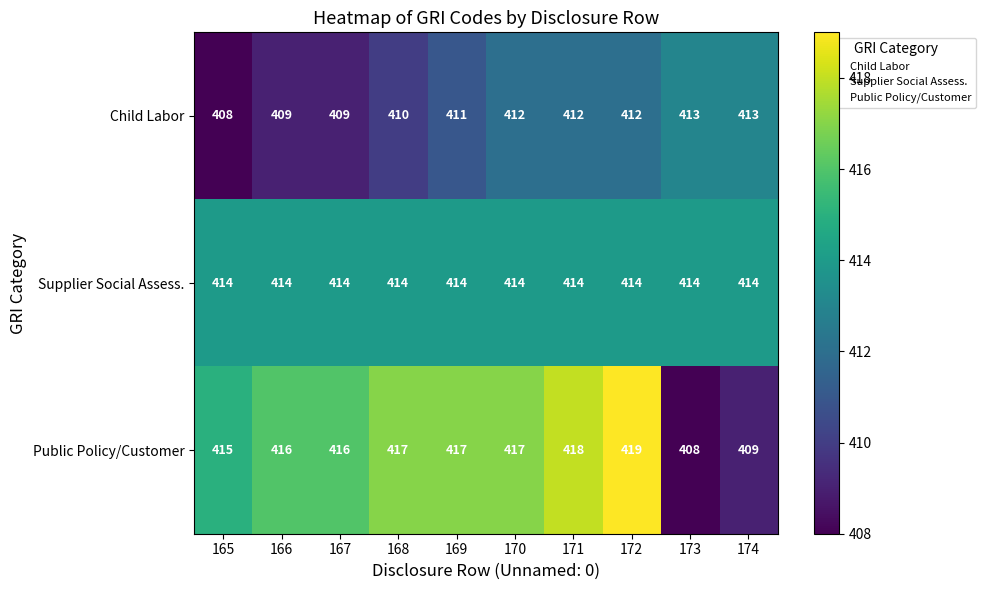

Which series has the largest total across all categories?

Public Policy/Customer